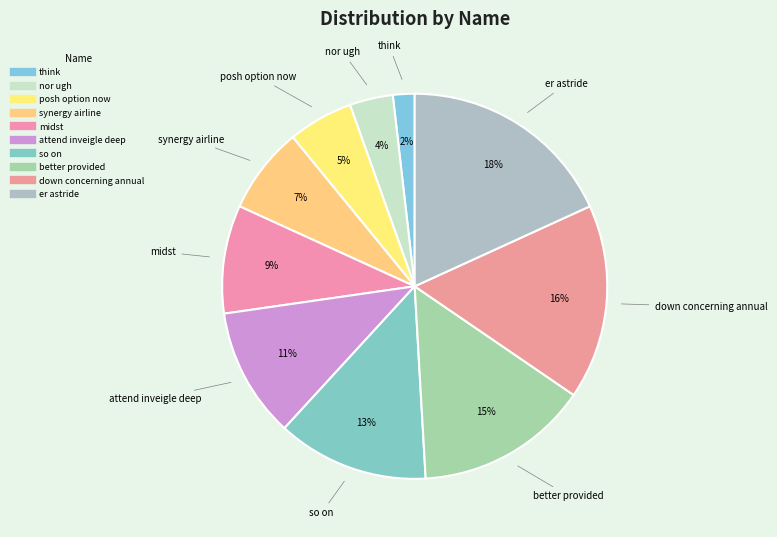

How many slices are in this pie chart?

10